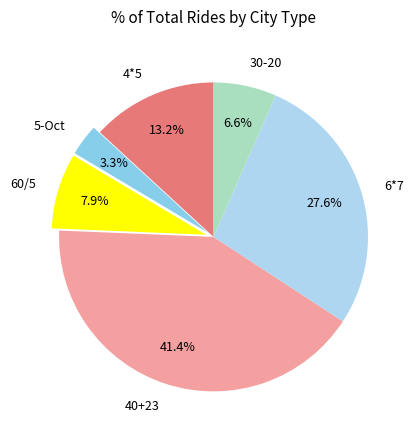

To the nearest percent, what percentage of the pie is 40+23?

41%